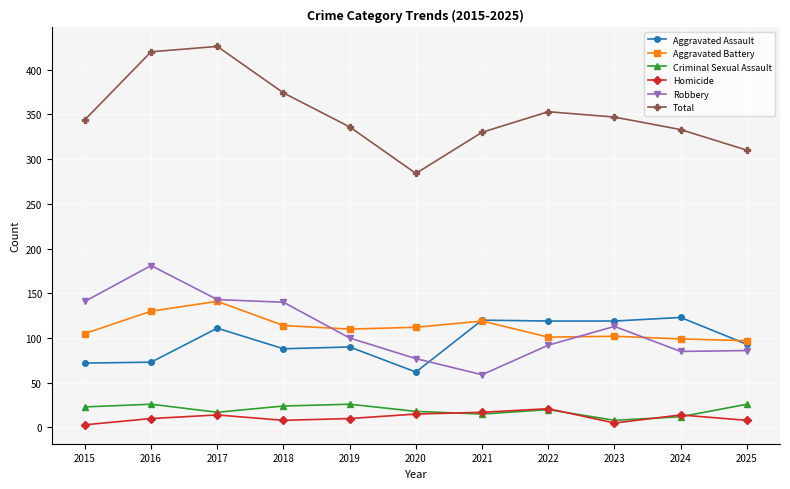

What are all the series names shown in the legend?

Aggravated Assault, Aggravated Battery, Criminal Sexual Assault, Homicide, Robbery, Total